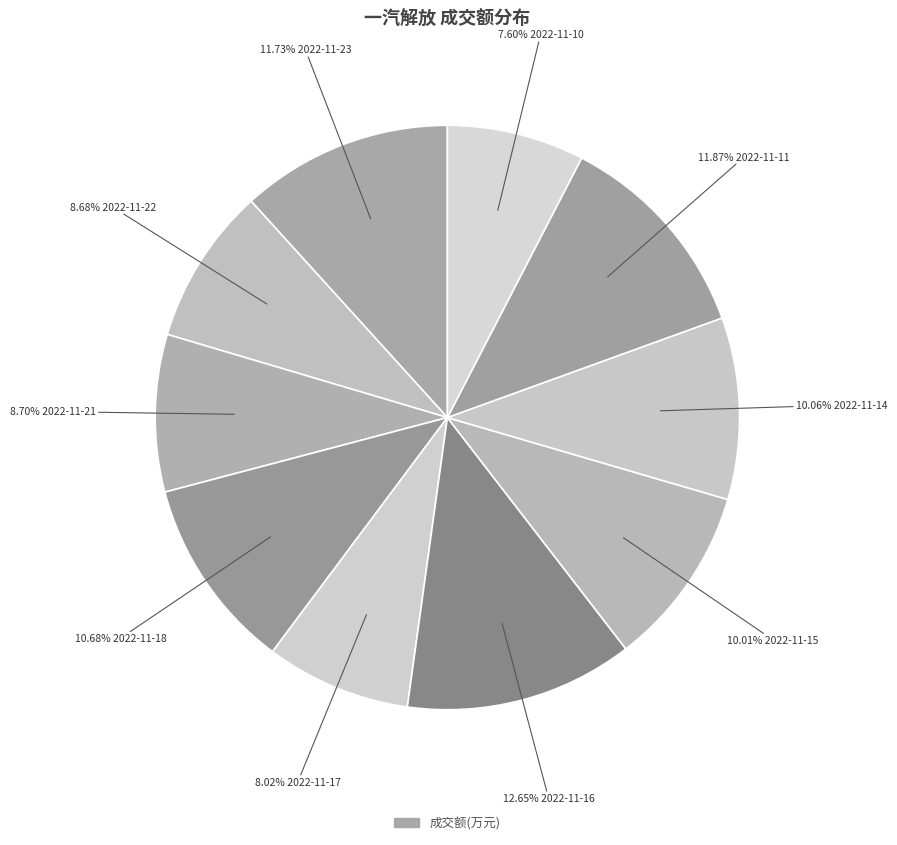

Which category has the smallest portion of the pie?

2022-11-10